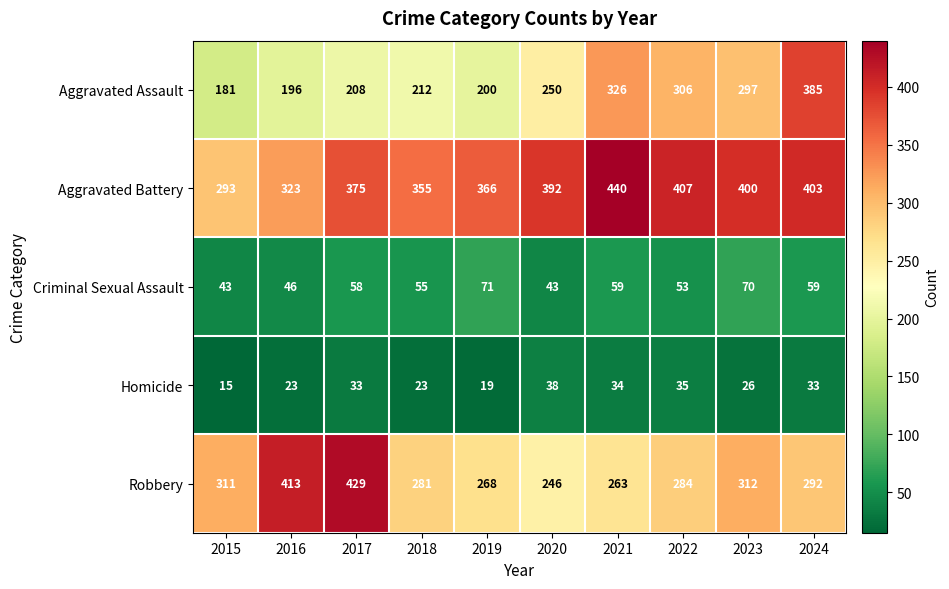

What is the average value of the Aggravated Battery series?

375